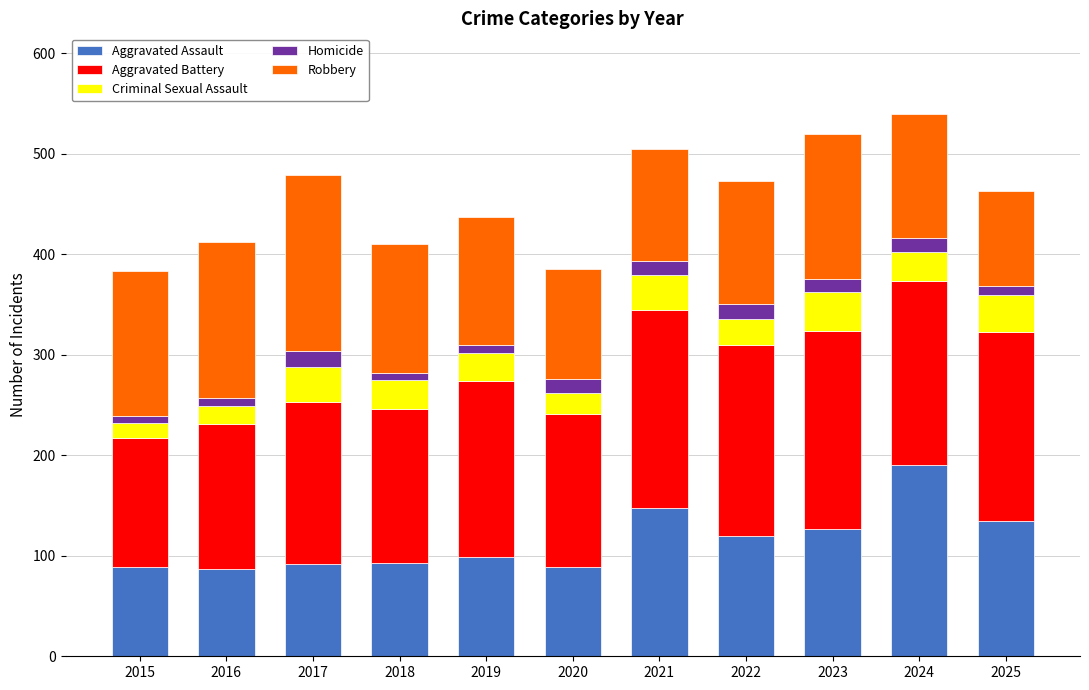

Count the number of categories in the chart.

11